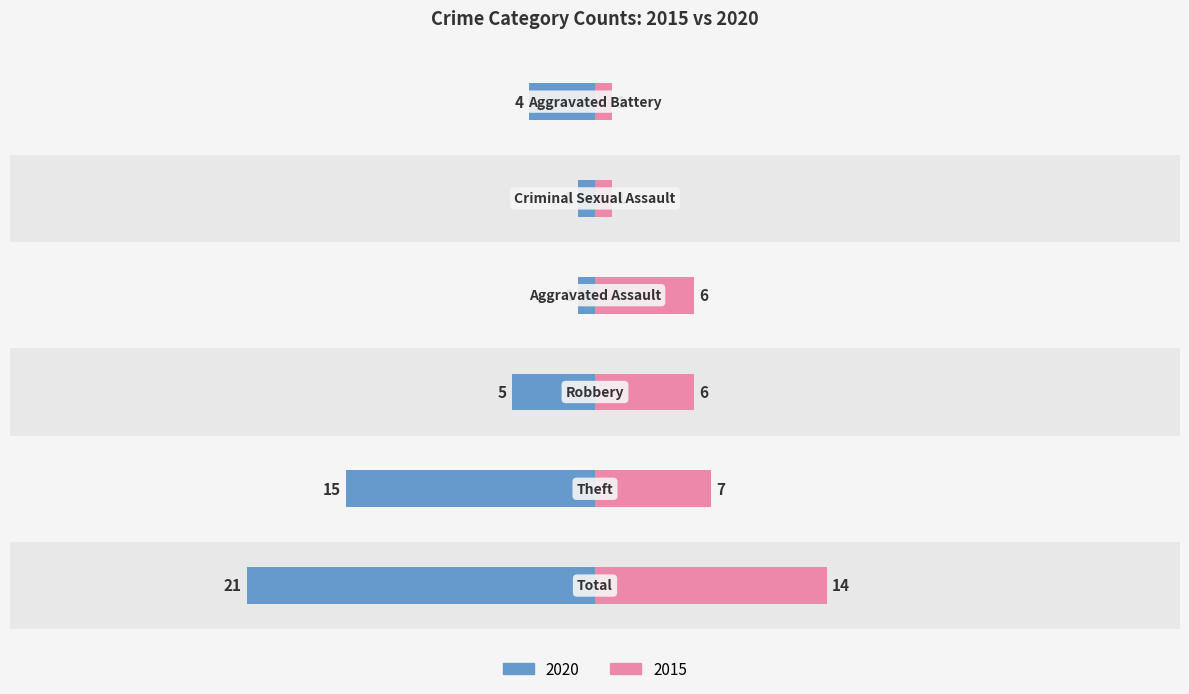

Which category has the highest value across all series?

Total